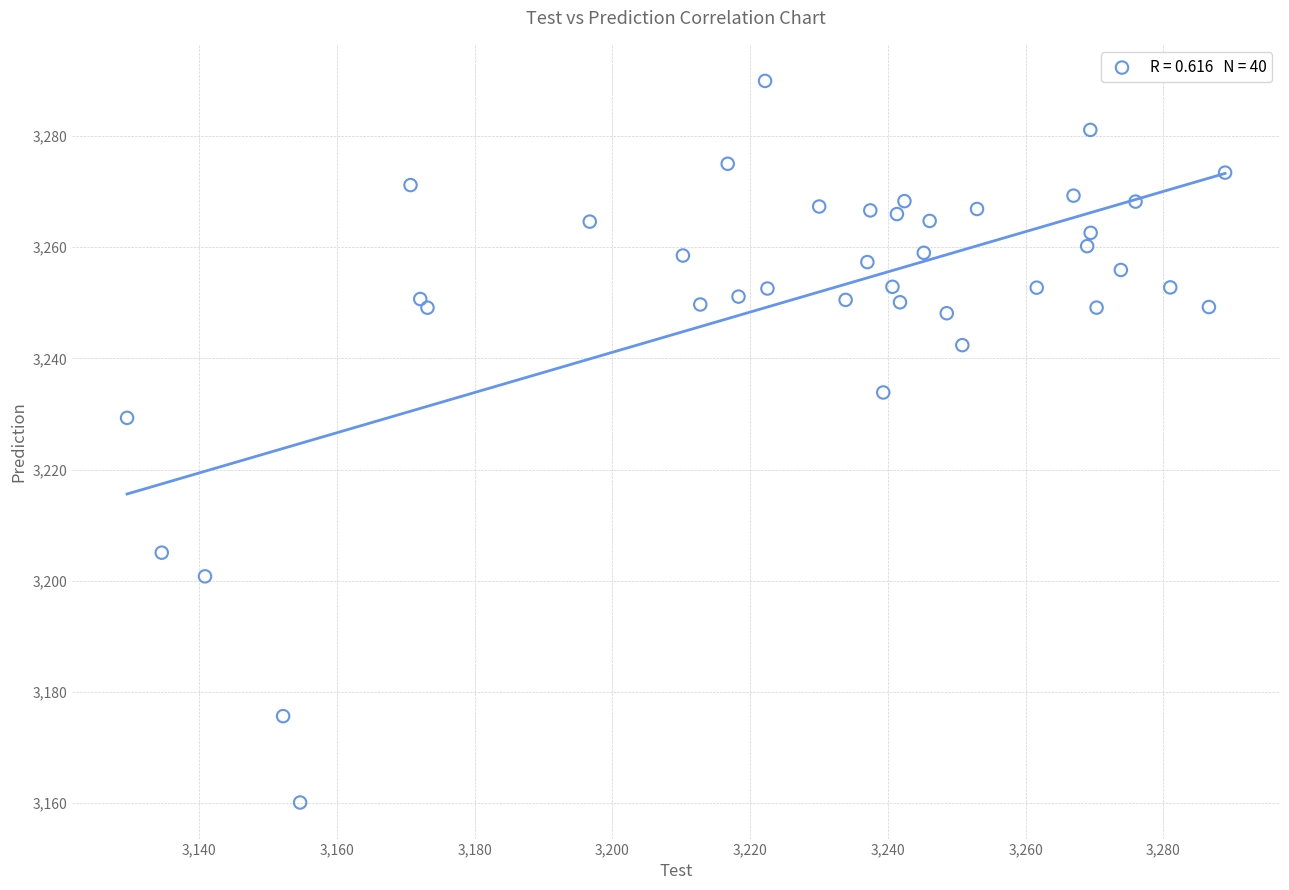

What is the range of Y values (max minus min)?

129.8